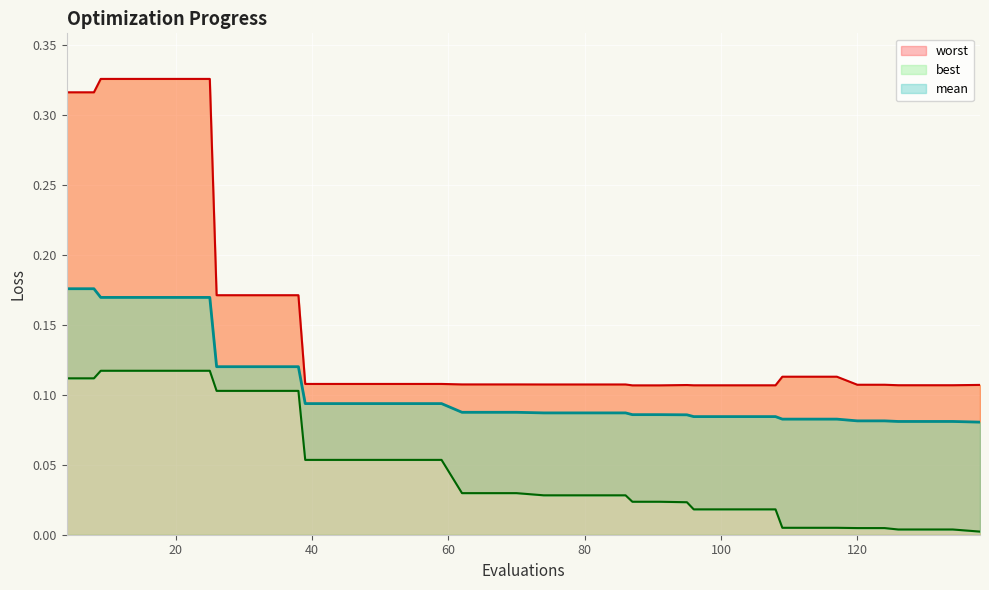

Rank the categories by mean value from highest to lowest.

4, 8, 9, 13, 17, 21, 25, 26, 30, 34, 38, 39, 43, 47, 51, 55, 59, 62, 66, 70, 74, 78, 82, 86, 87, 91, 95, 96, 100, 104, 108, 109, 113, 117, 120, 124, 126, 130, 134, 138